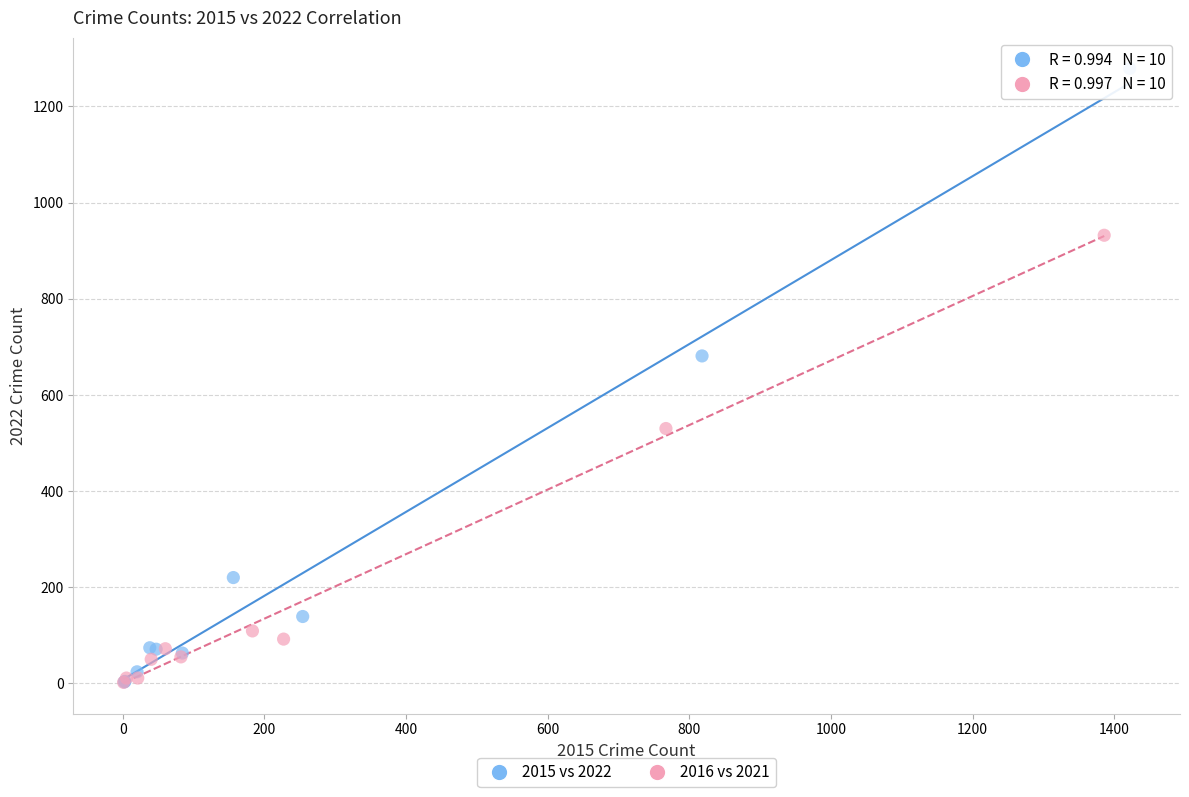

Which series has the largest Y range (max minus min)?

2015 vs 2022